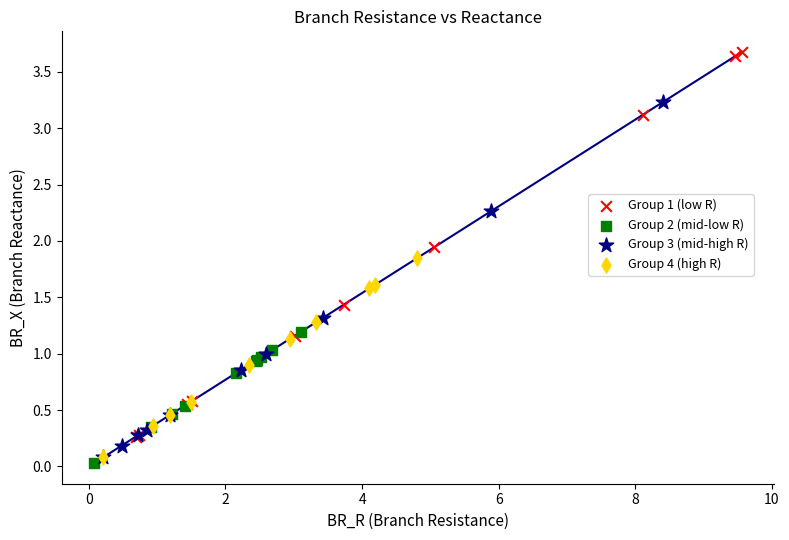

Which series reaches the maximum Y coordinate?

Group 1 (low R)